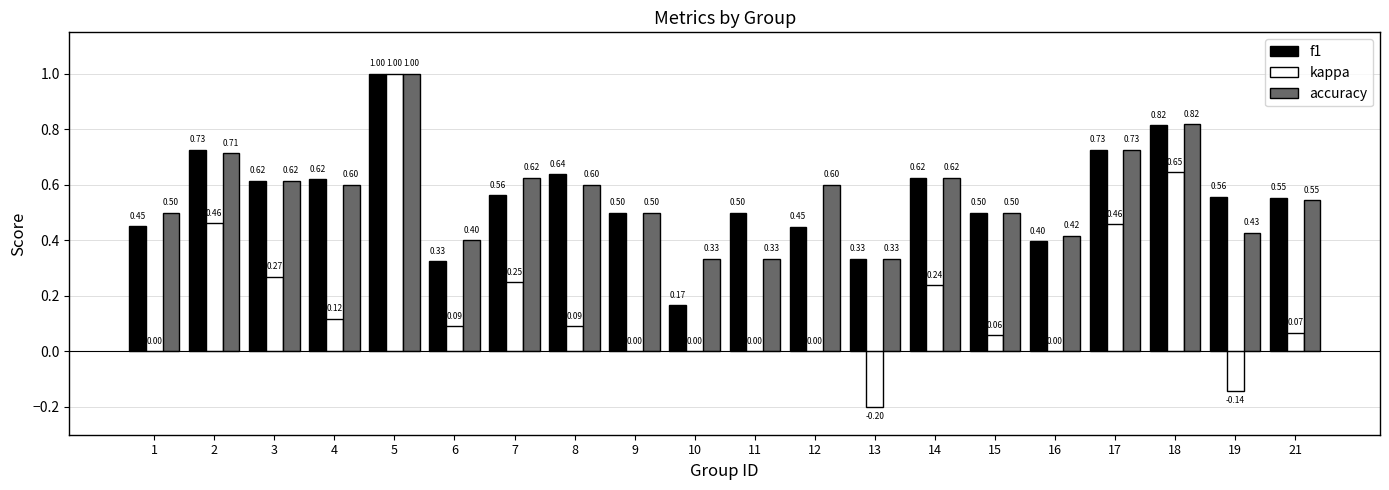

Which series has the largest total across all categories?

accuracy